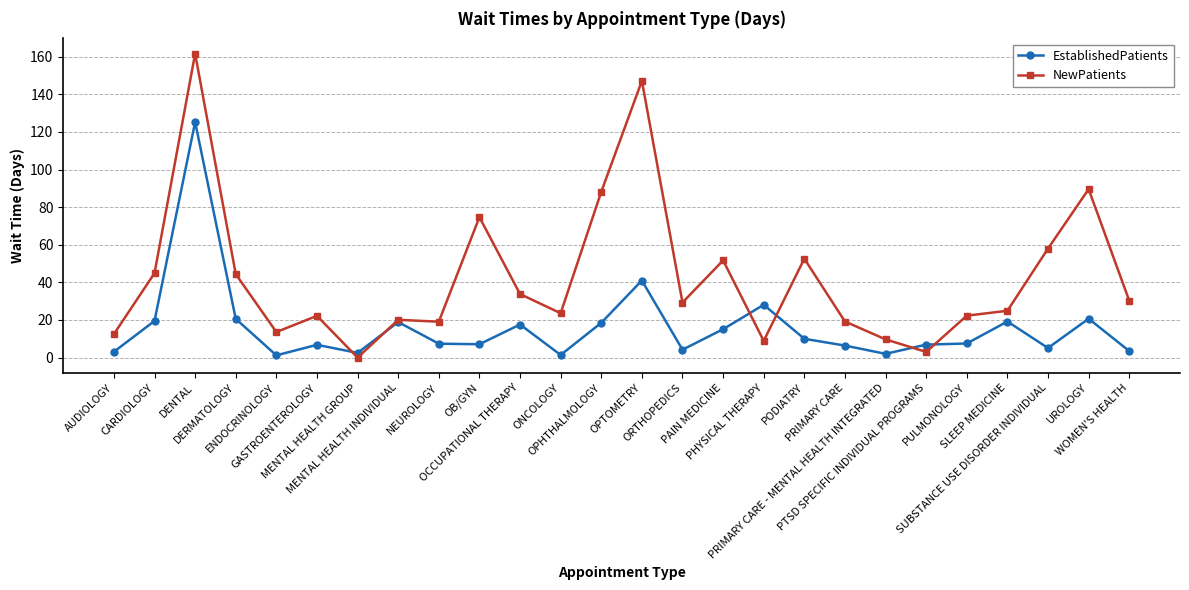

What is the average value of the NewPatients series?

42.5